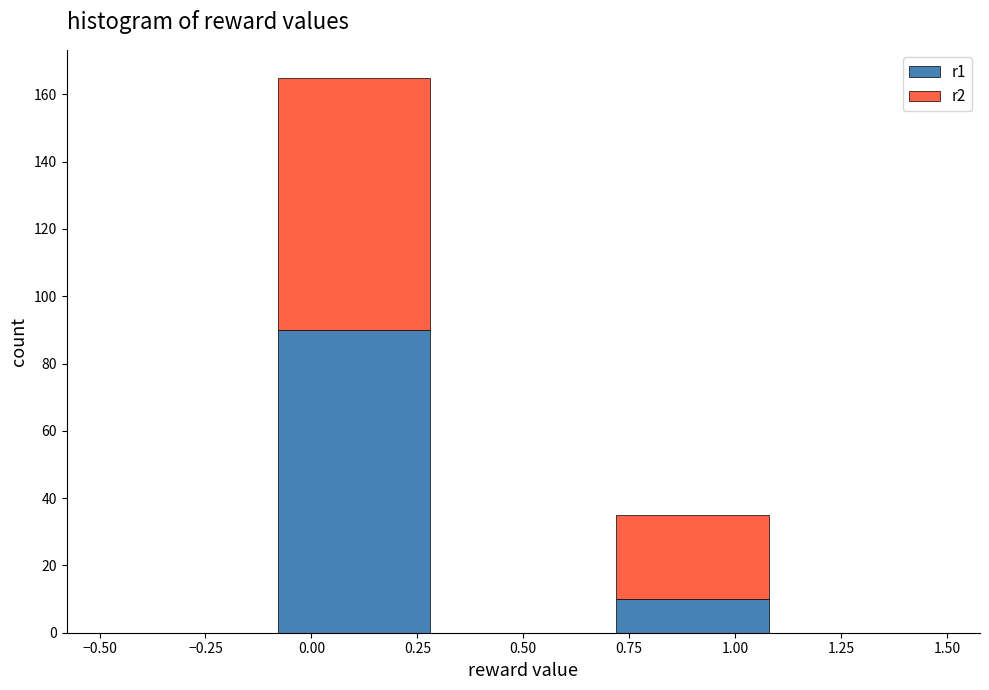

Reading left to right, transcribe this chart: for each stacked bar, give the range it covers on the x-axis and its total height. The values are not printed on the chart, so give them approximately, as read against the axis.

-0.5 to -0.1: 0
-0.1 to 0.3: 166
0.3 to 0.7: 0
0.7 to 1.1: 36
1.1 to 1.5: 0